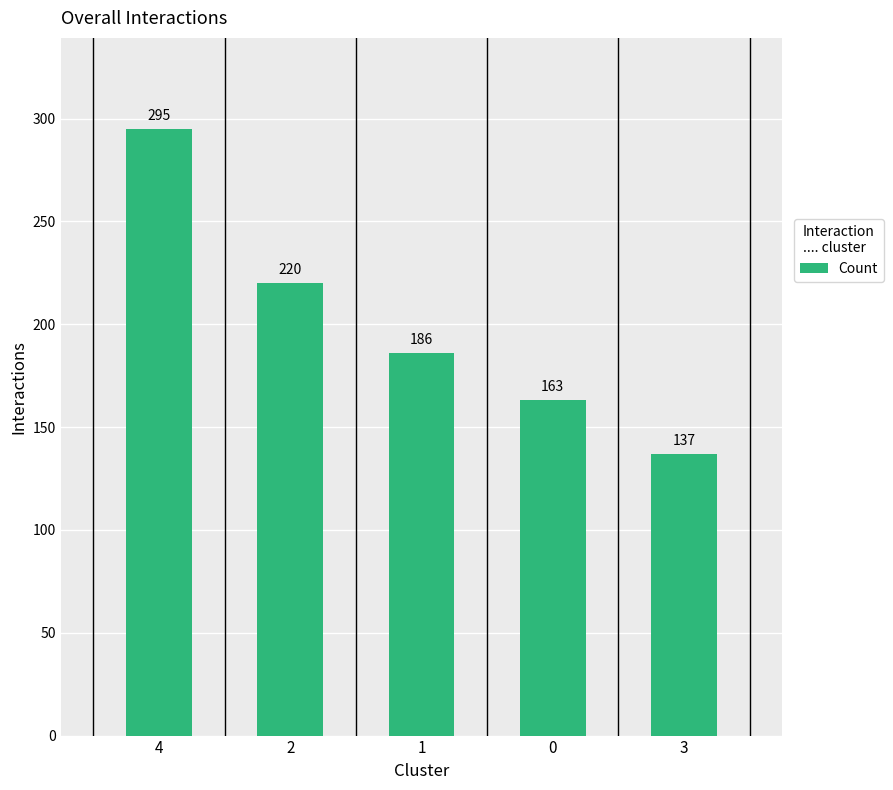

What value does the data have at 2, to the nearest 50?

200